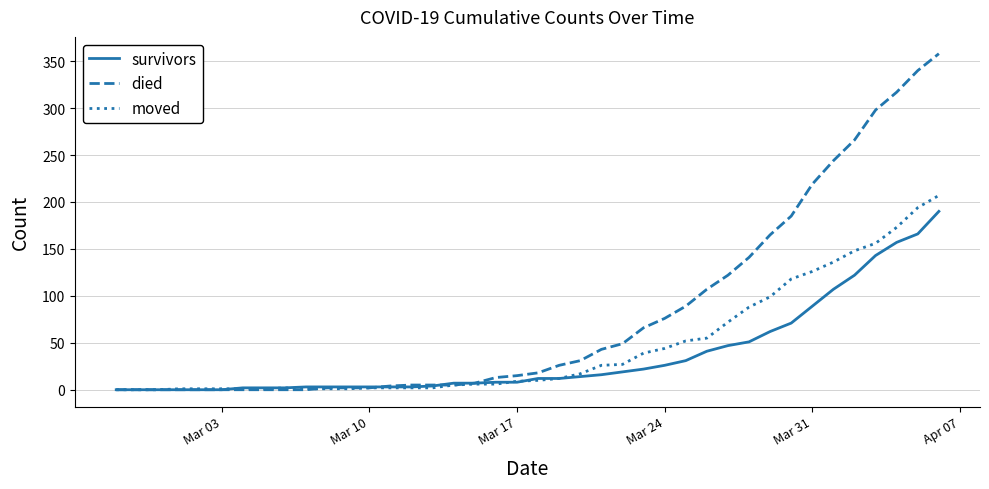

Rank the series by their maximum value, from highest to lowest.

died, moved, survivors